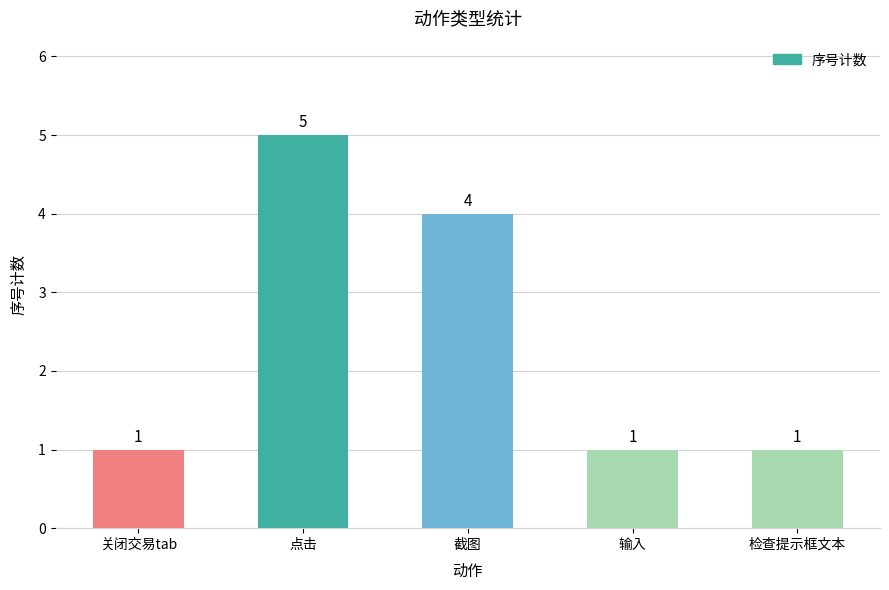

Reading right to left, what are all the values shown in this chart?

检查提示框文本=1	输入=1	截图=4	点击=5	关闭交易tab=1